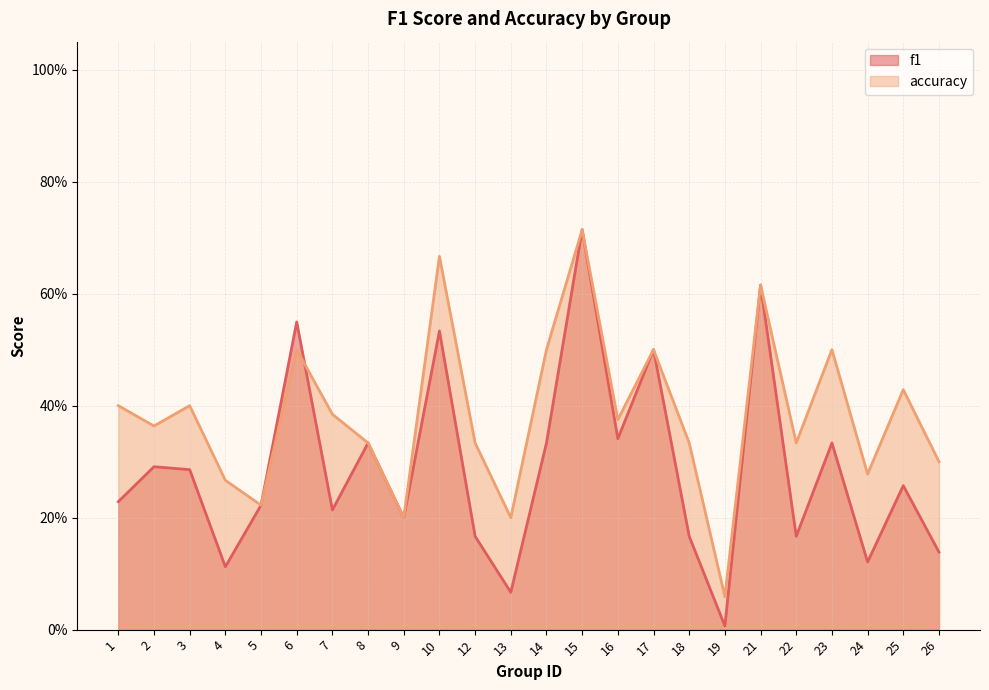

What is the difference between the f1 values at 26 and 13?

0.1